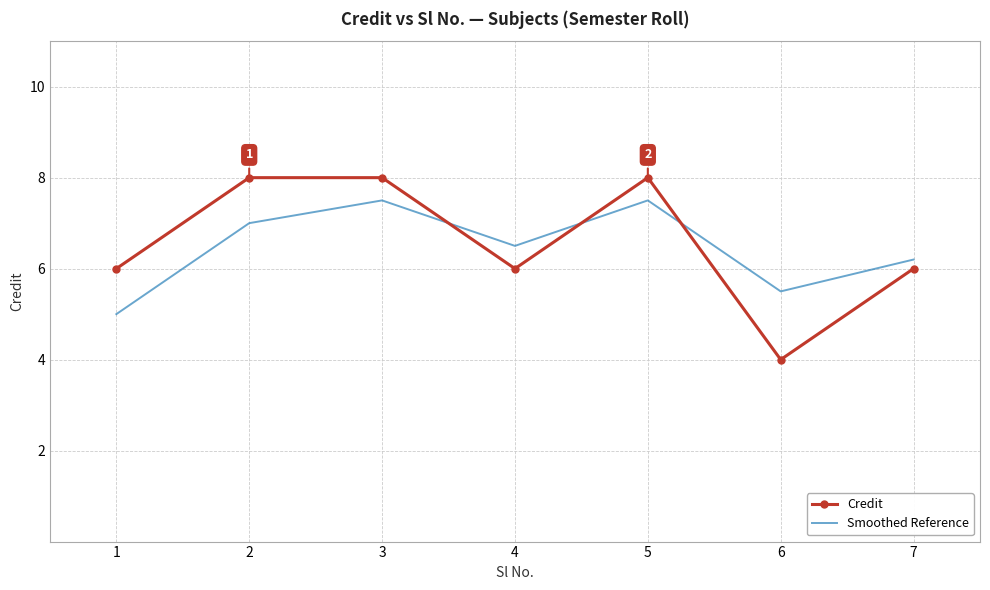

The Credit series shows 6.0 at 4. True or false?

True